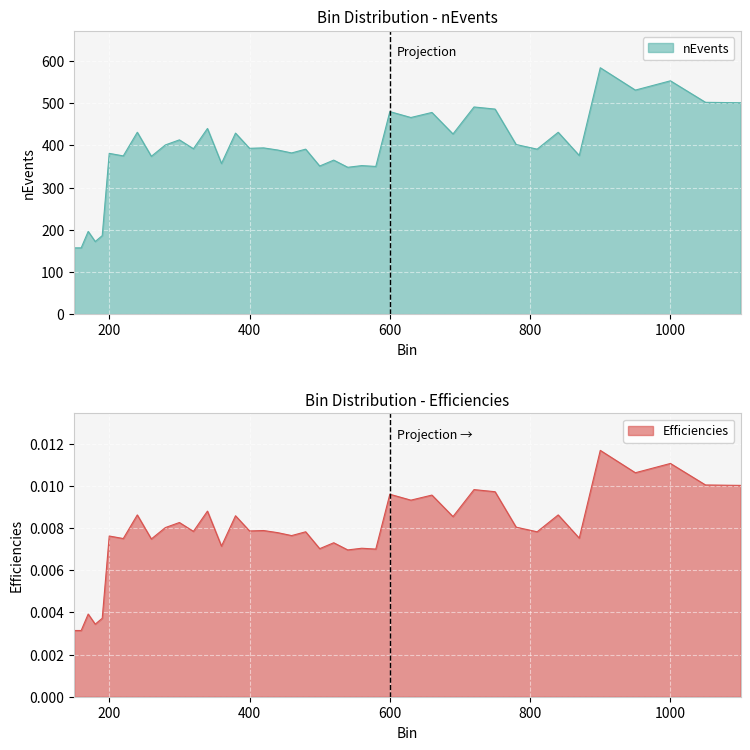

True or false: nEvents and Efficiencies cross at least once.

False